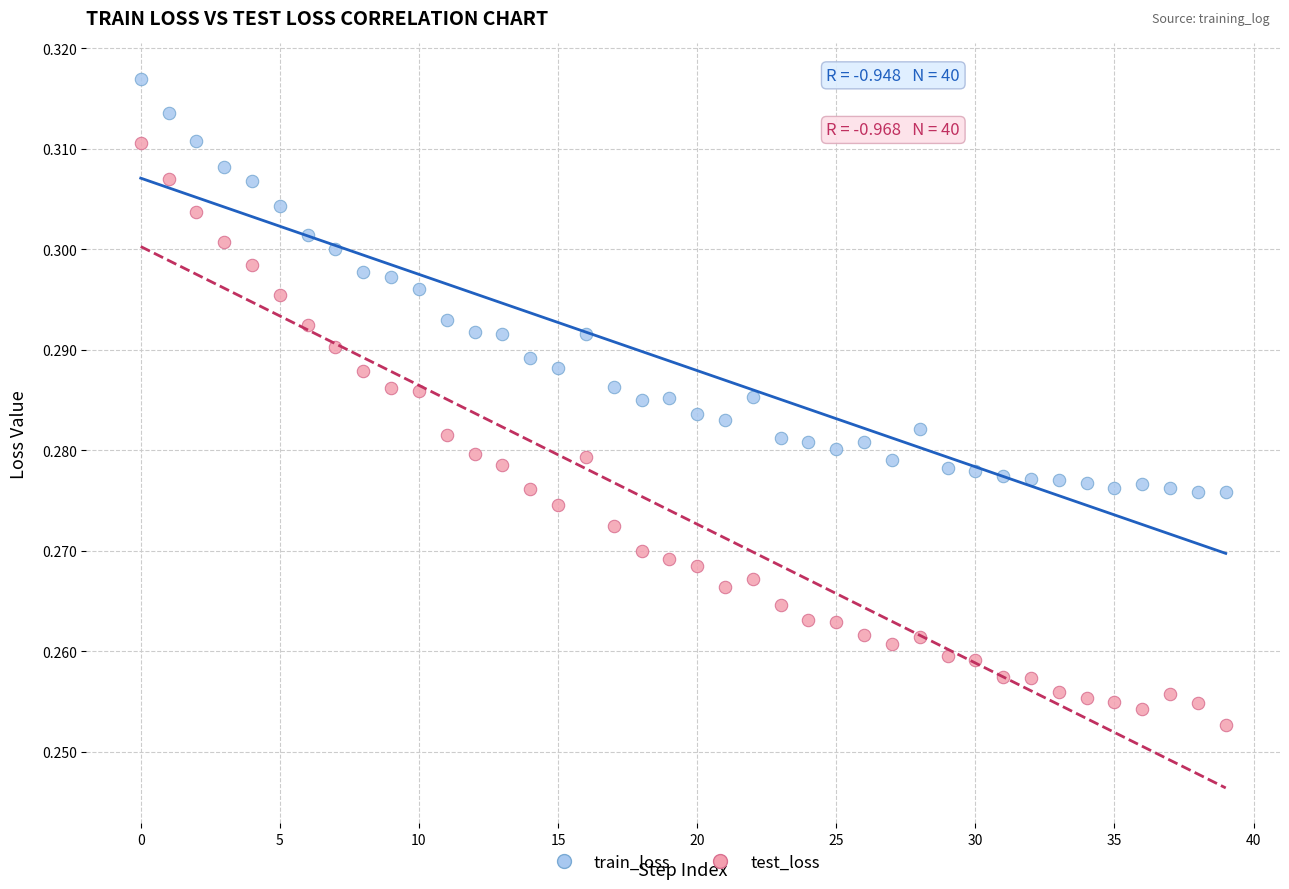

Which series contains the highest Y value?

train_loss